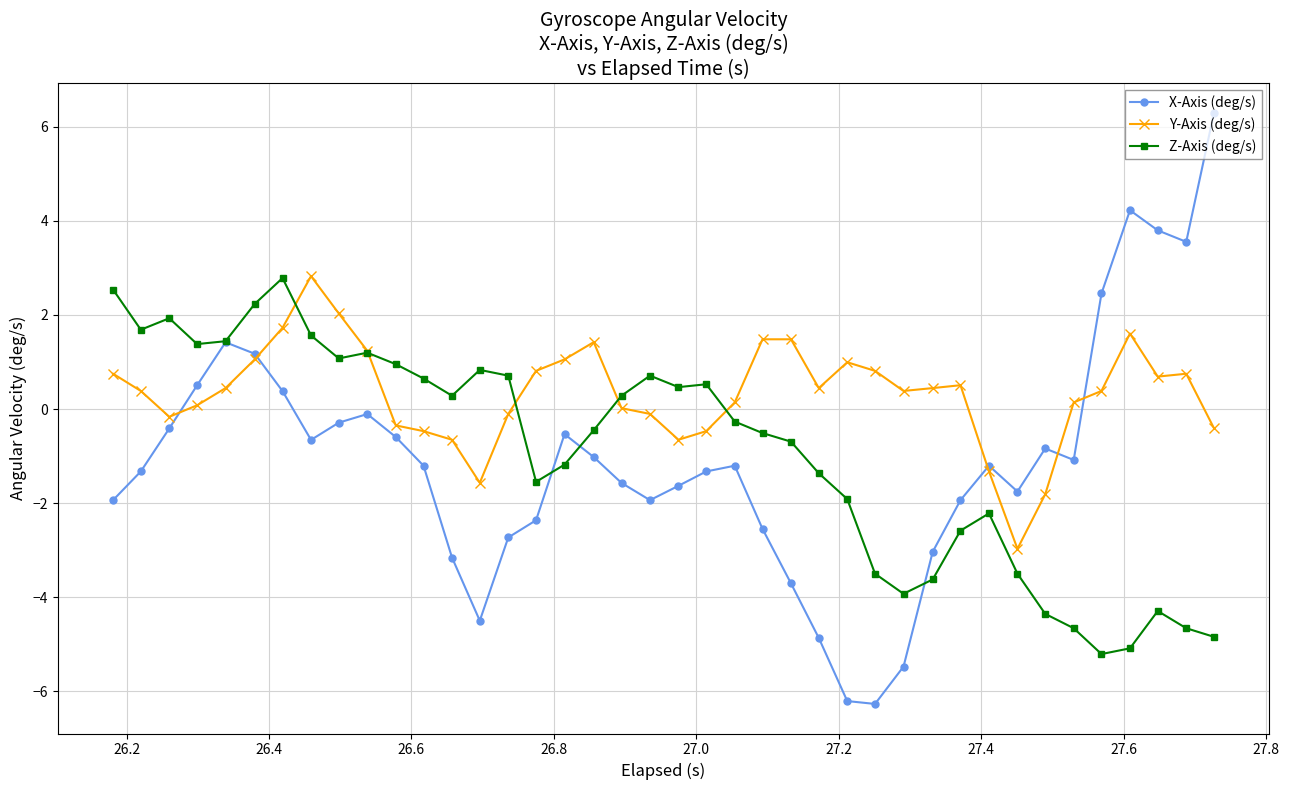

Which series has the largest range (max minus min)?

X-Axis (deg/s)